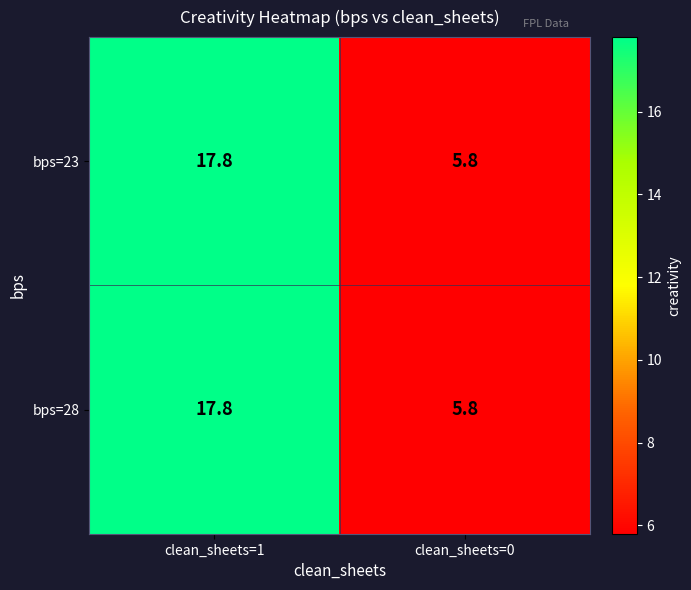

How many data points does each series have?

2